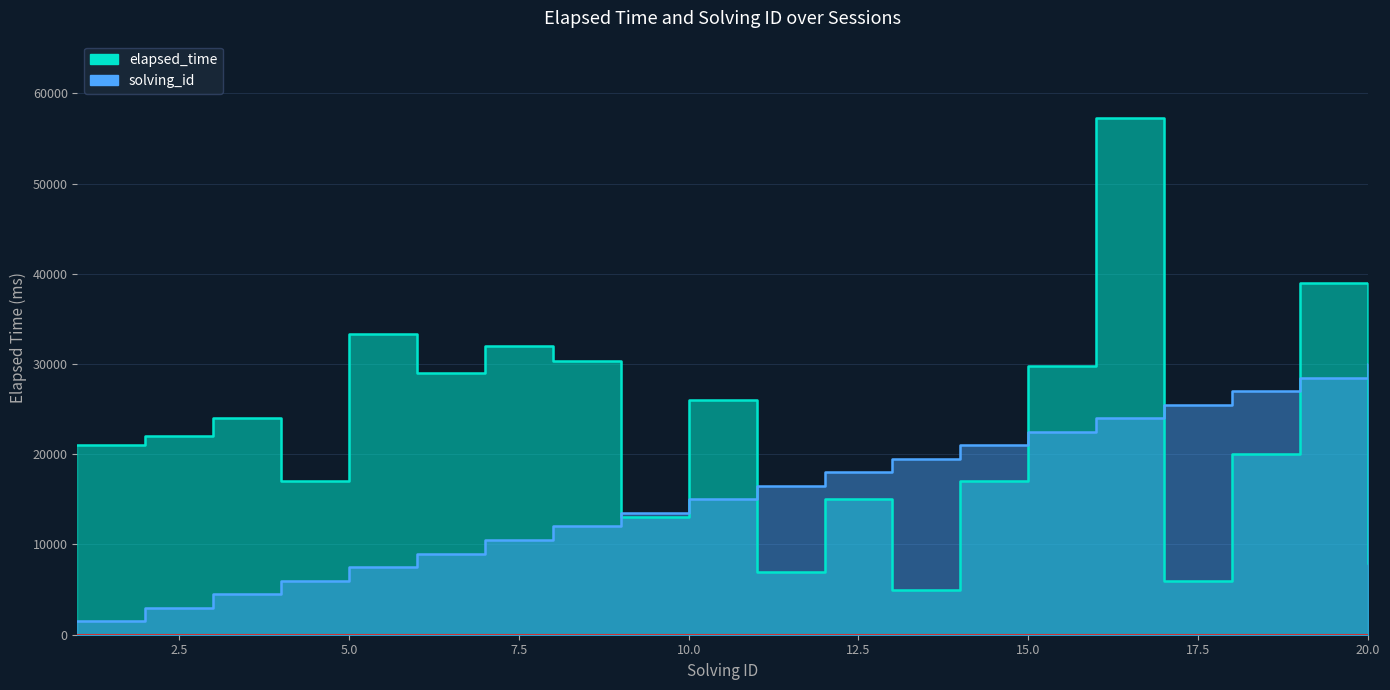

How many lines are shown in the chart?

2